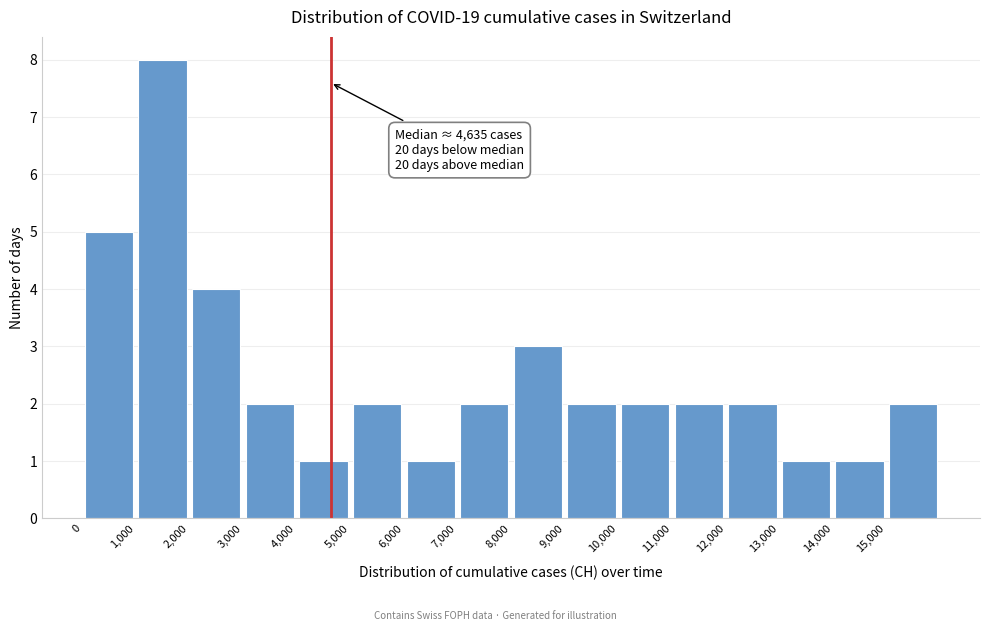

Over which range of the x-axis is the bar tallest?

1000 to 2000